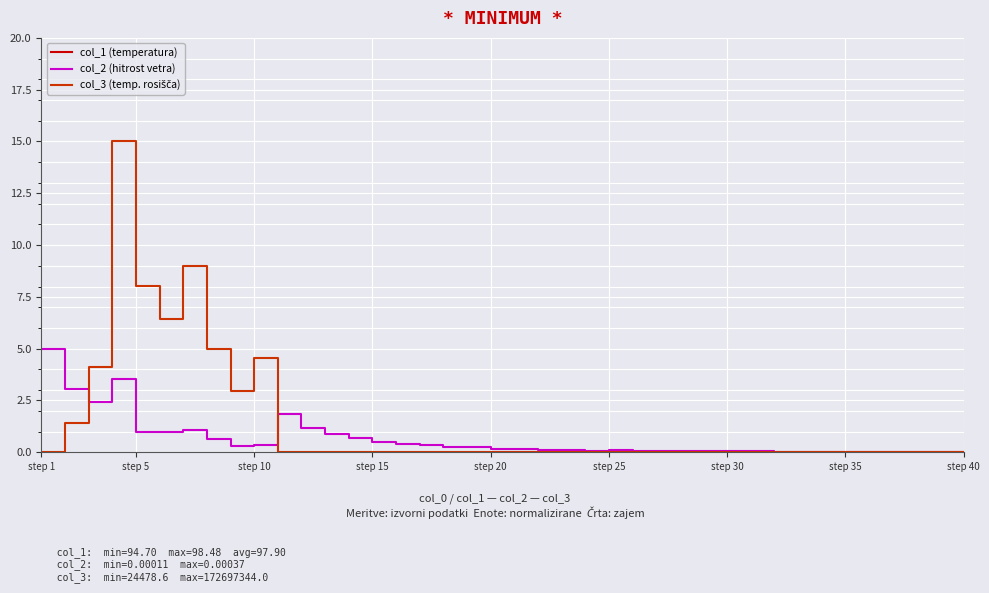

Which series has the largest total across all categories?

col_1 (temperatura)